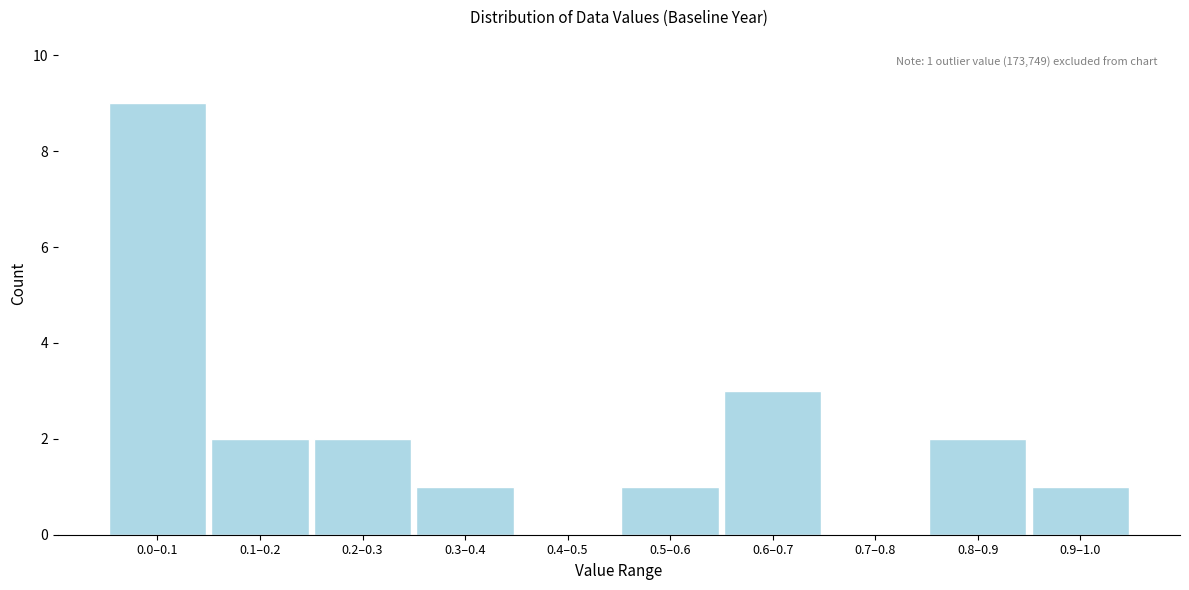

Reading left to right, what are all the values shown in this chart?

0.0–0.1=9	0.1–0.2=2	0.2–0.3=2	0.3–0.4=1	0.4–0.5=0	0.5–0.6=1	0.6–0.7=3	0.7–0.8=0	0.8–0.9=2	0.9–1.0=1